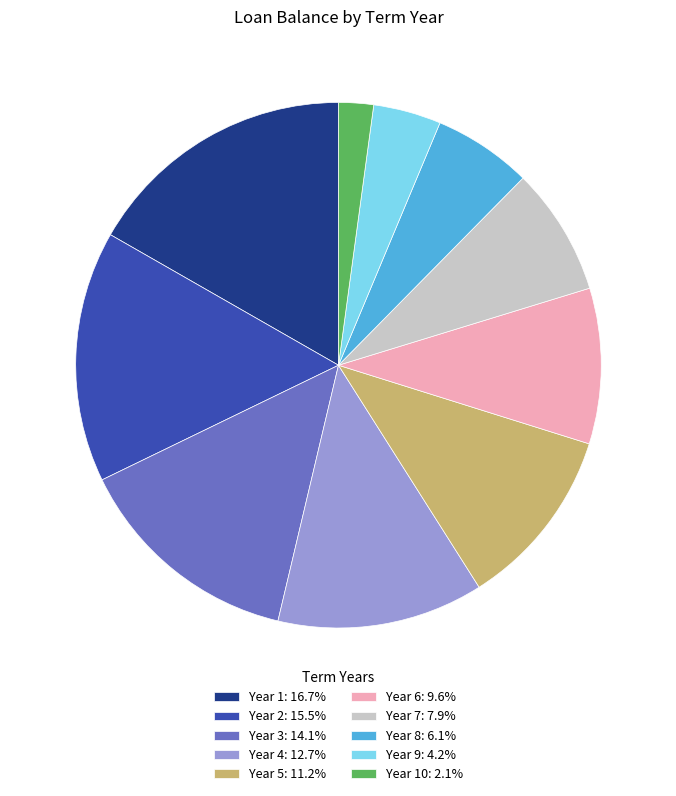

What is the ratio of the value at Year 3: 14.1% to the value at Year 5: 11.2%?

1.3